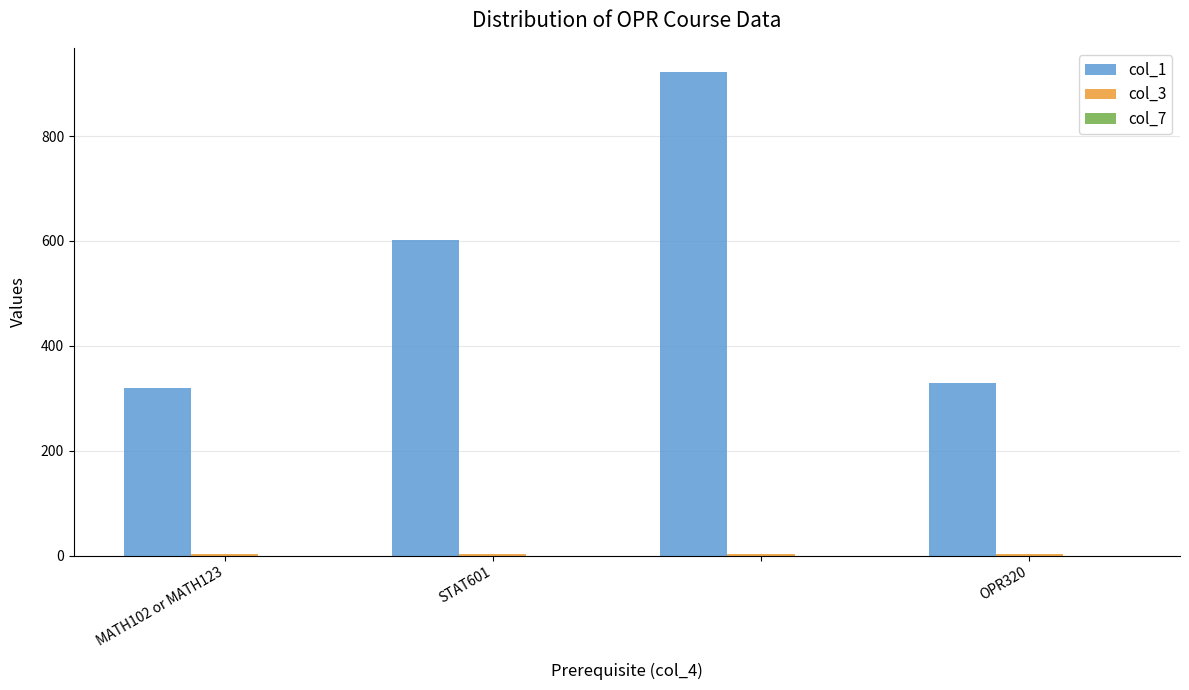

Which series has the largest total across all categories?

col_1